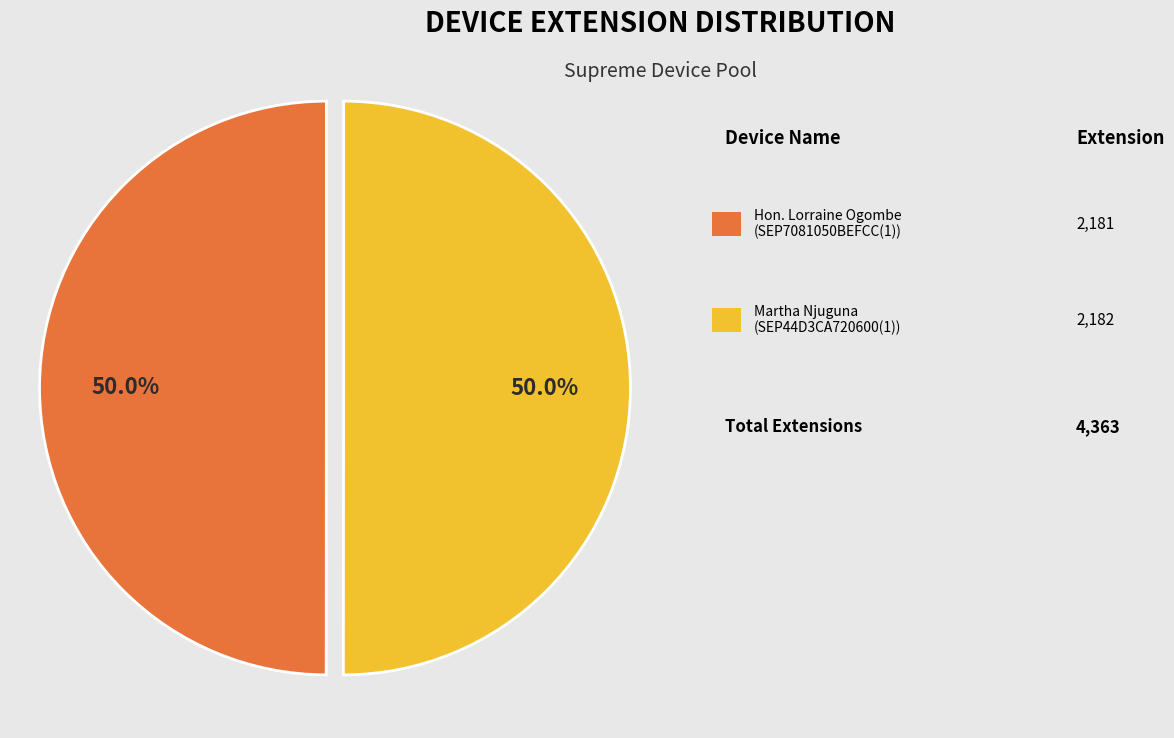

Is there a majority slice in this chart?

Yes